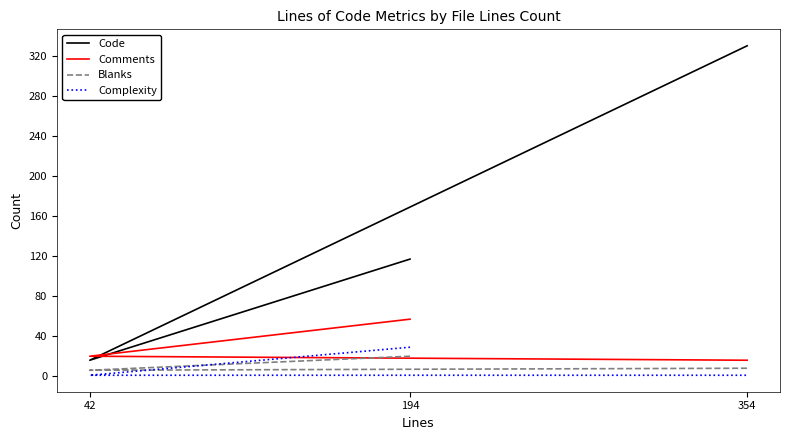

Count the Complexity values in the range 1 to 29.

3